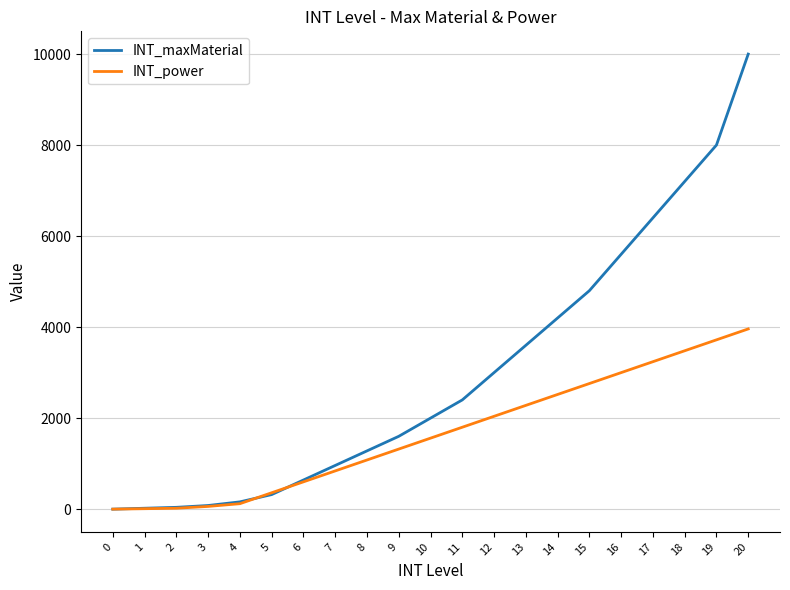

List the series in order of their overall mean, highest first.

INT_maxMaterial, INT_power